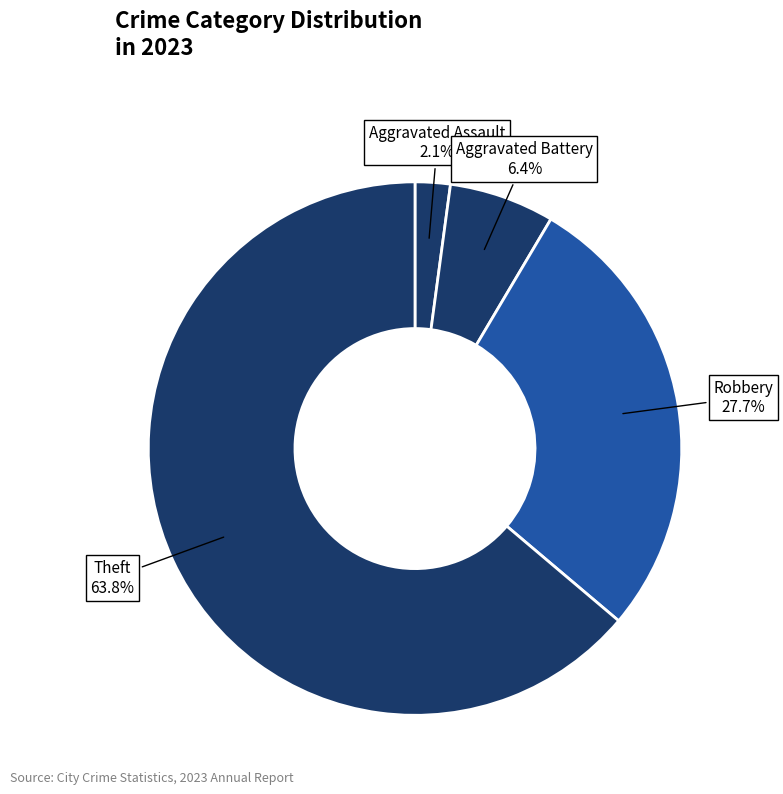

Is Aggravated Assault the majority of the pie?

No